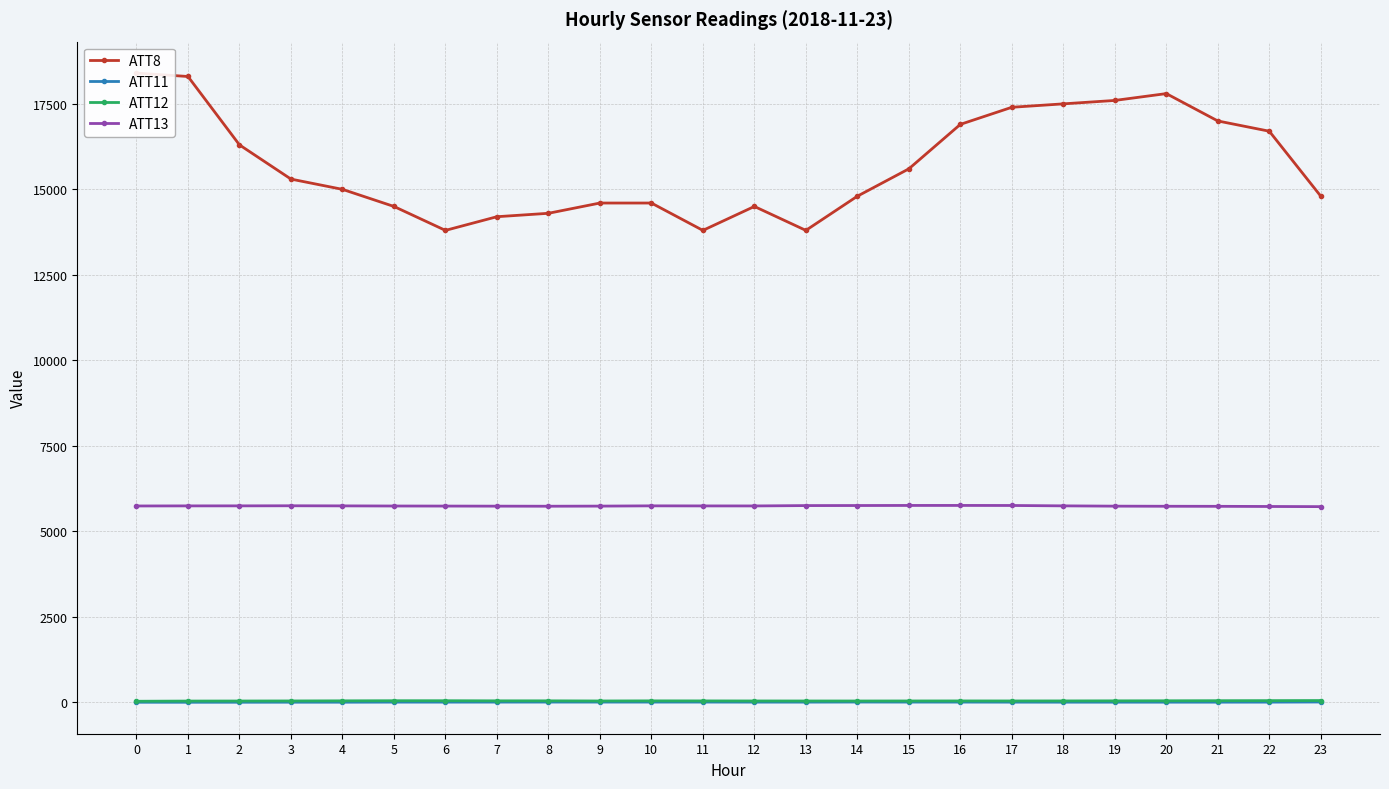

What value does the ATT8 series have at 2?

16300.0